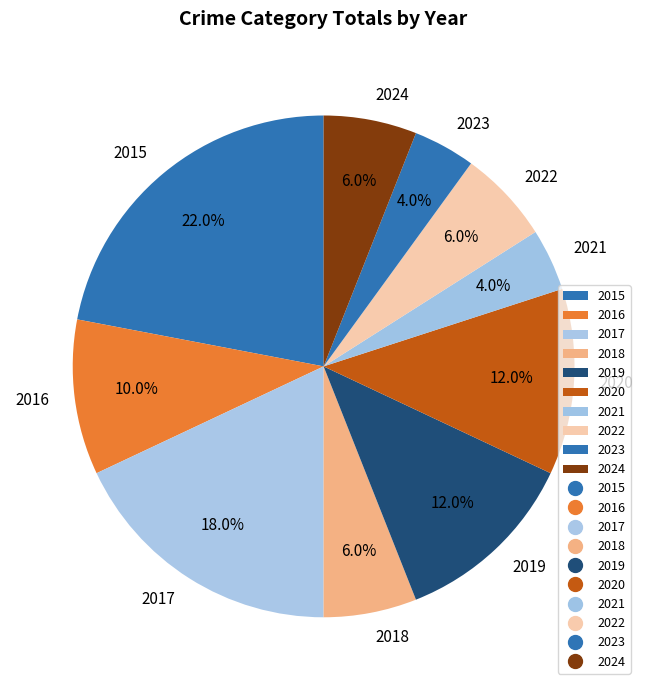

To the nearest percent, what is the difference between the largest and smallest slice percentages?

18%